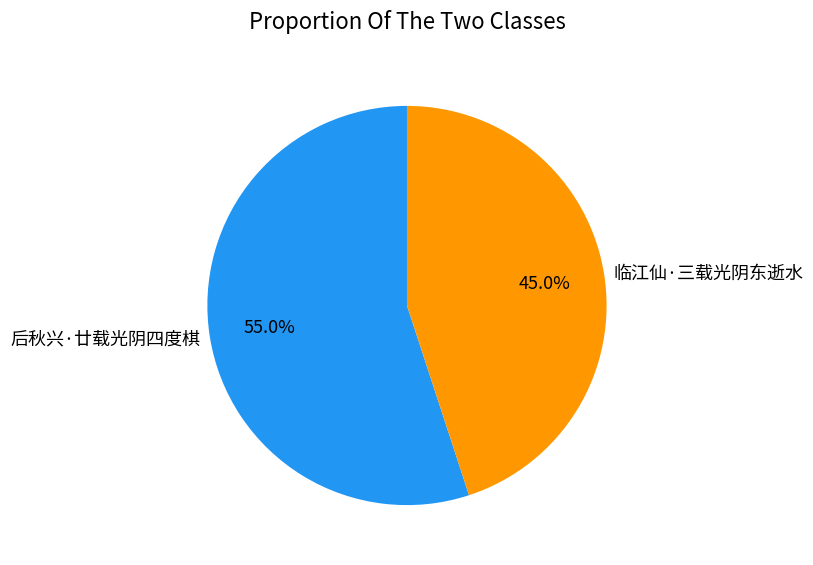

Which category has the smallest portion of the pie?

临江仙·三载光阴东逝水